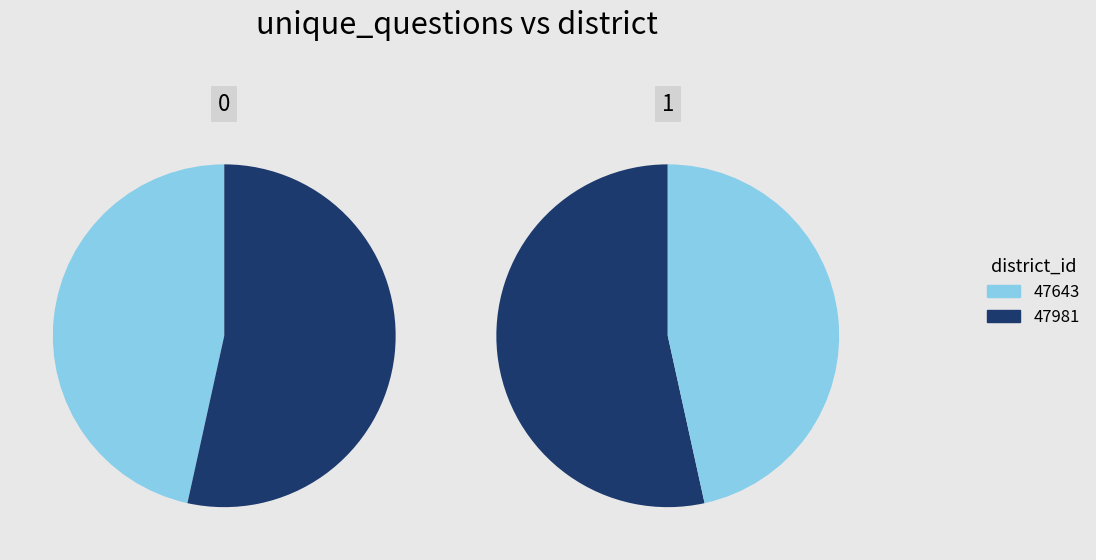

To the nearest percent, what portion does 47643 represent?

47%